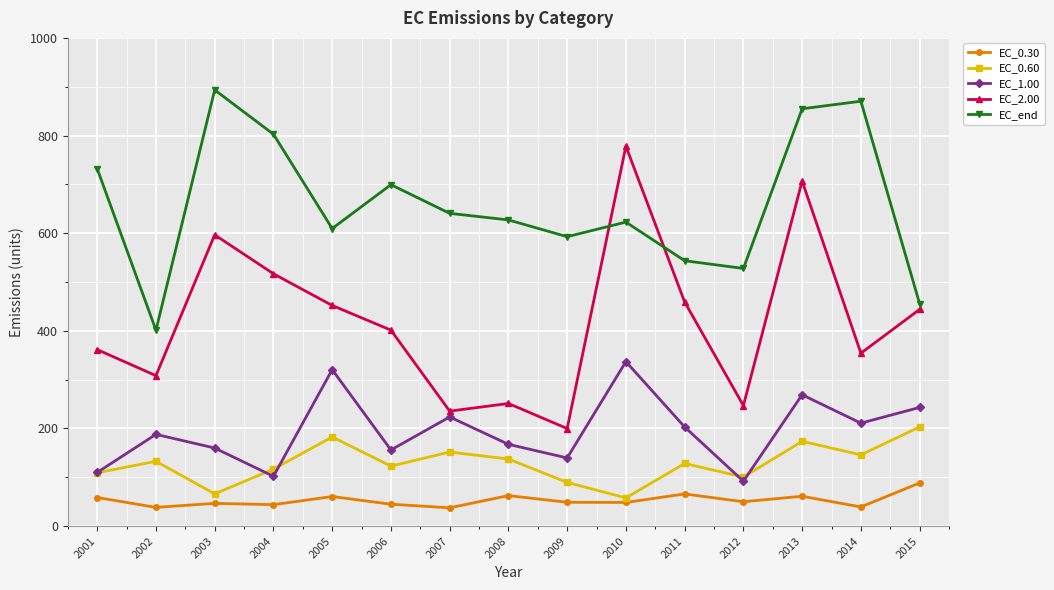

What is the average value of the EC_end series?

658.3